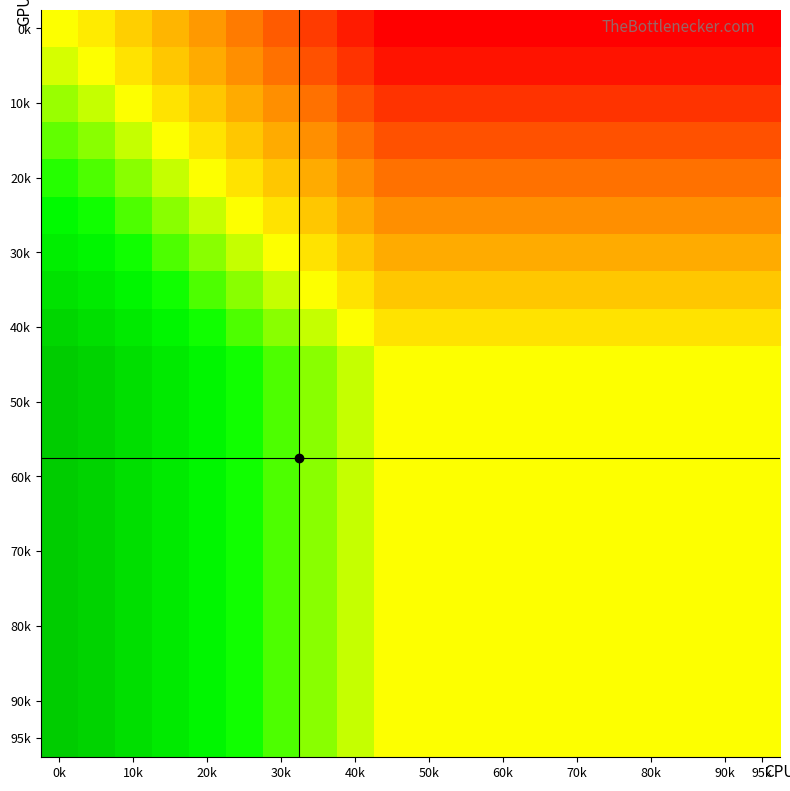

What is the smallest value displayed?

-0.5